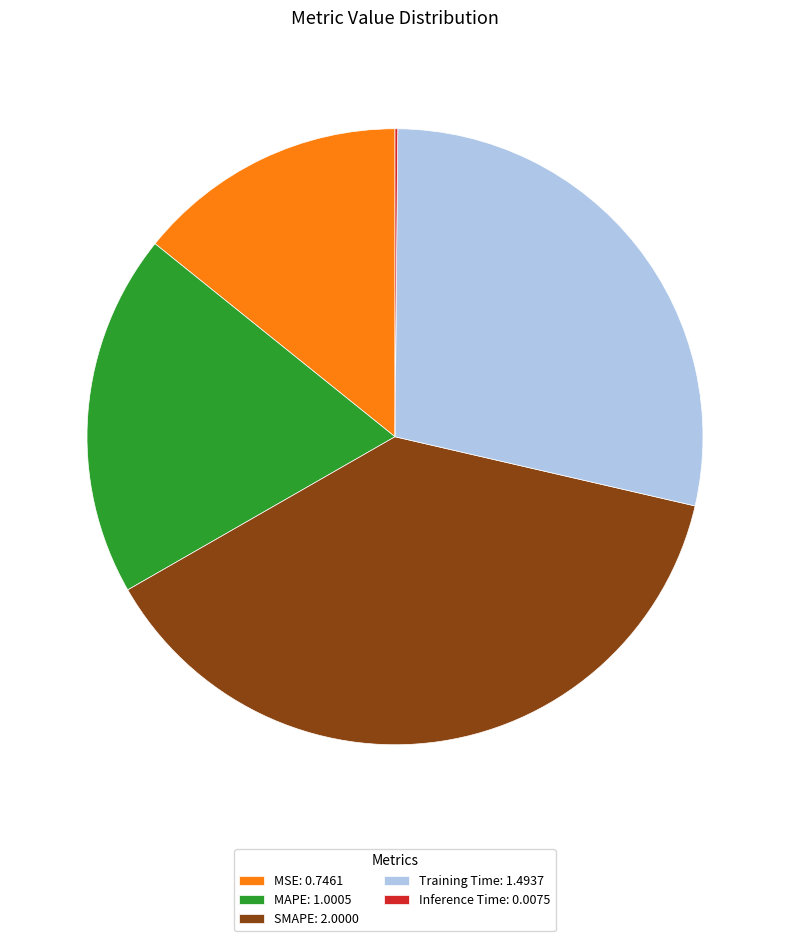

Is there any slice that represents more than half of the pie?

No